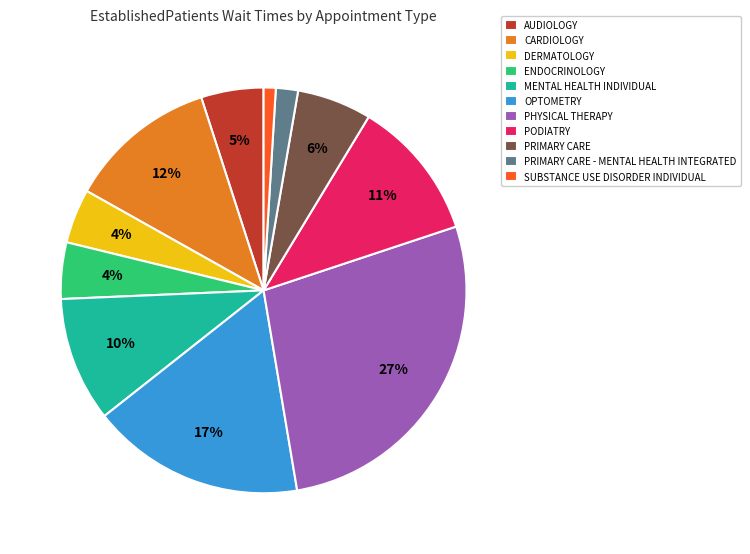

Is there any slice that represents more than half of the pie?

No